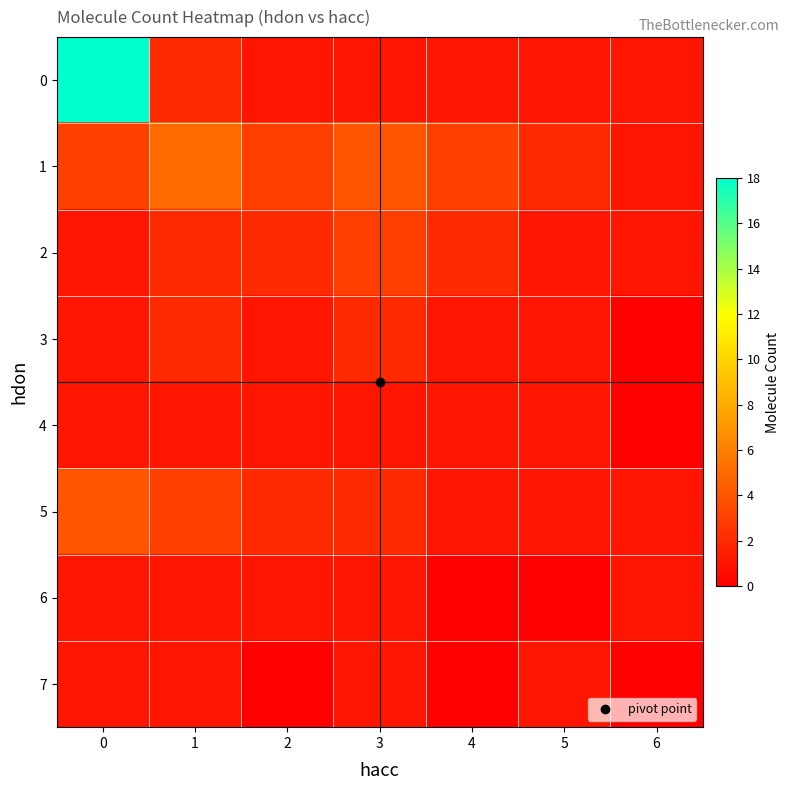

Reading left to right, transcribe all the data shown in this chart.

0: 0=18	1=2	2=1	3=1	4=1	5=1	6=1
1: 0=3	1=5	2=3	3=4	4=3	5=2	6=1
2: 0=1	1=2	2=2	3=3	4=2	5=1	6=1
3: 0=1	1=2	2=1	3=2	4=1	5=1	6=0
4: 0=1	1=1	2=1	3=1	4=1	5=1	6=0
5: 0=4	1=3	2=2	3=2	4=1	5=1	6=1
6: 0=1	1=1	2=1	3=1	4=0	5=0	6=1
7: 0=1	1=1	2=0	3=1	4=0	5=1	6=0